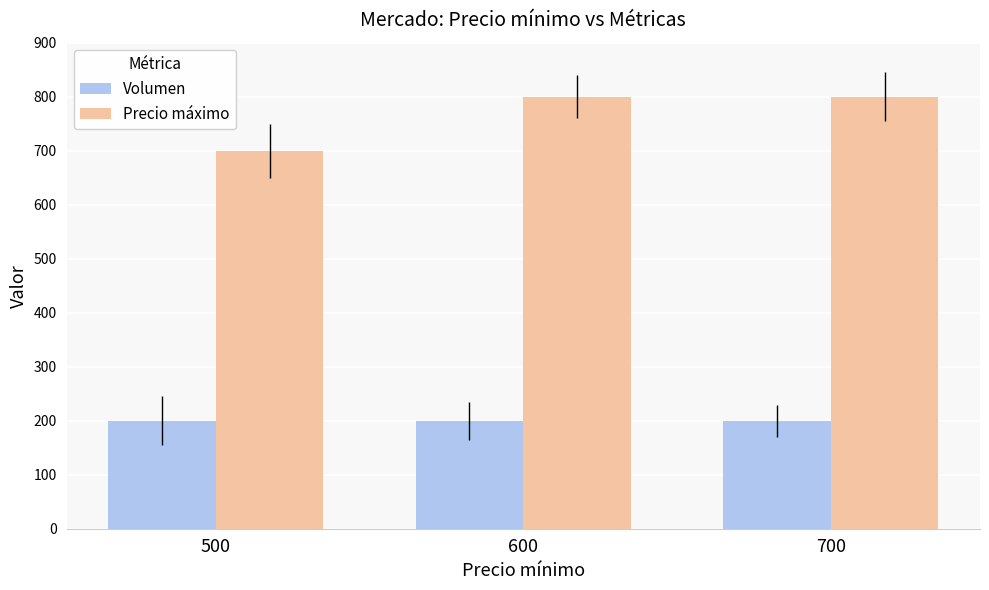

What is the value of the Precio máximo bar at the 3rd from the left?

800